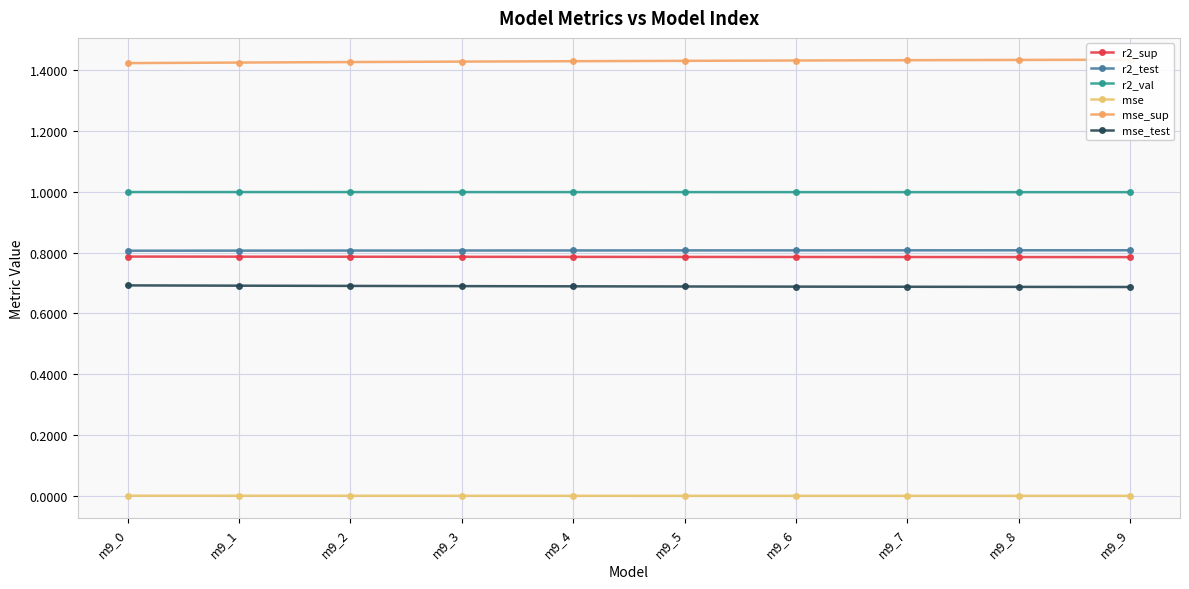

What is the highest value of the r2_sup series?

0.8